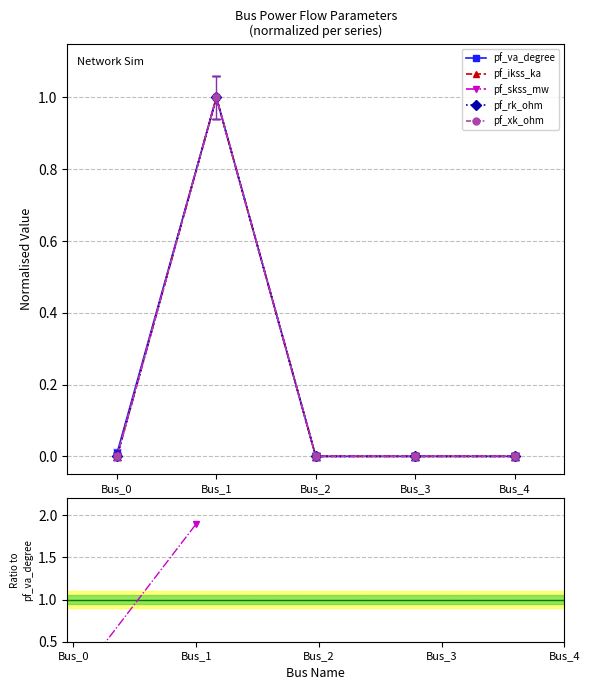

True or false: pf_rk_ohm and pf_va_degree intersect in this chart.

False